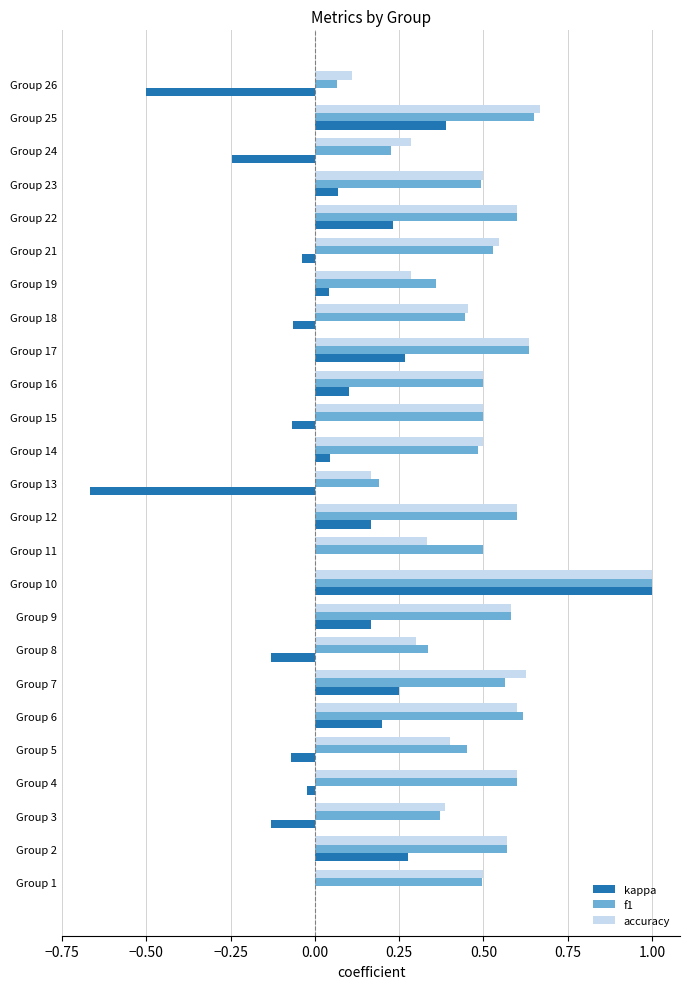

How many distinct data groups are displayed?

3